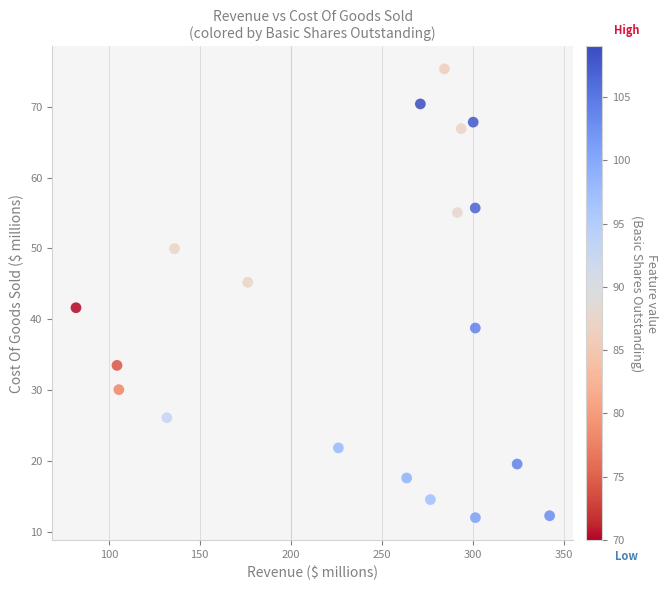

What Y value in the scatter plot is closest to 43?

41.6